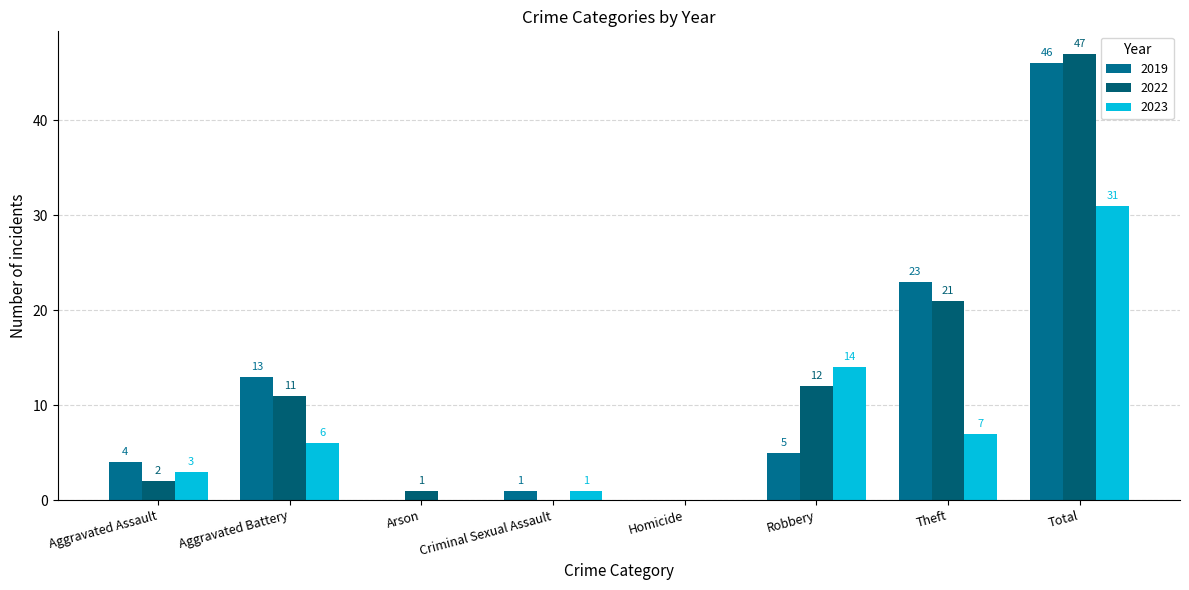

What is the sum of all 2019 values?

92